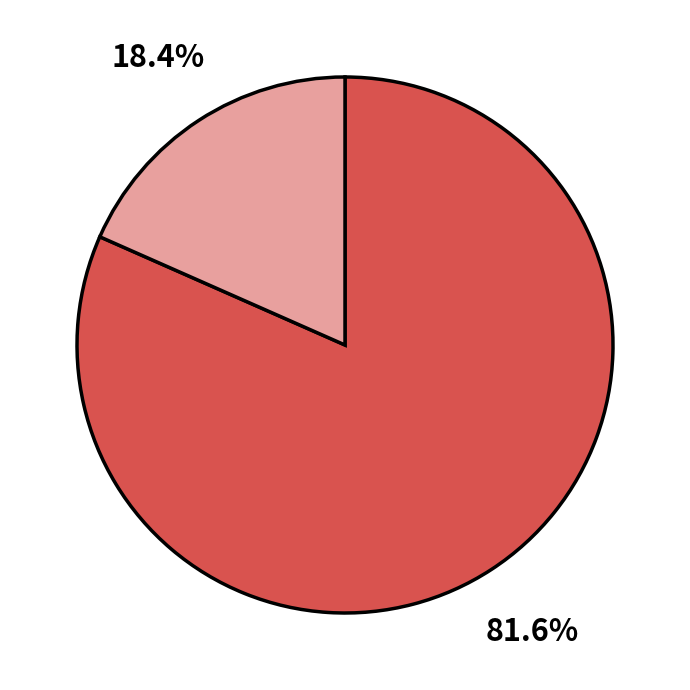

Is there a majority slice in this chart?

Yes